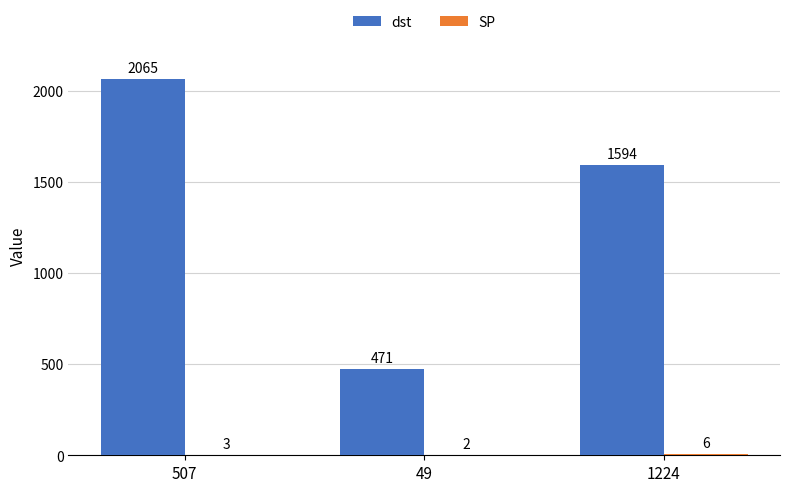

What is the sum of all dst values?

4130